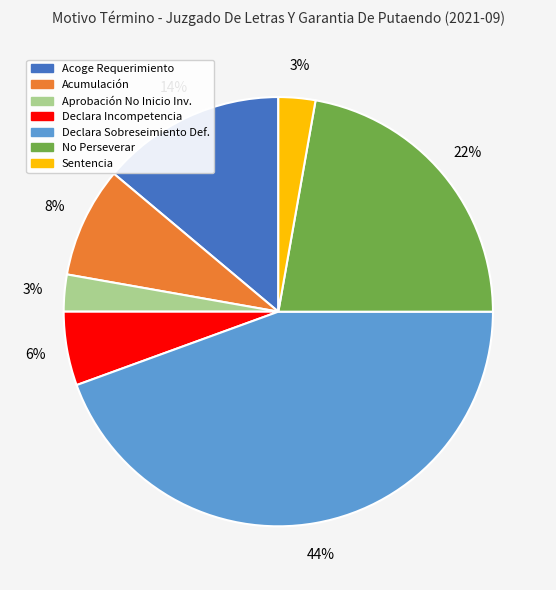

To the nearest percent, what is the average slice percentage?

14%